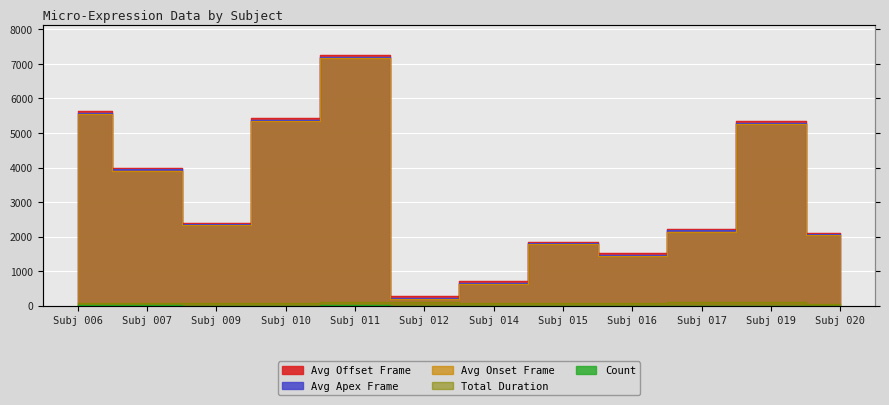

How many lines are shown in the chart?

5